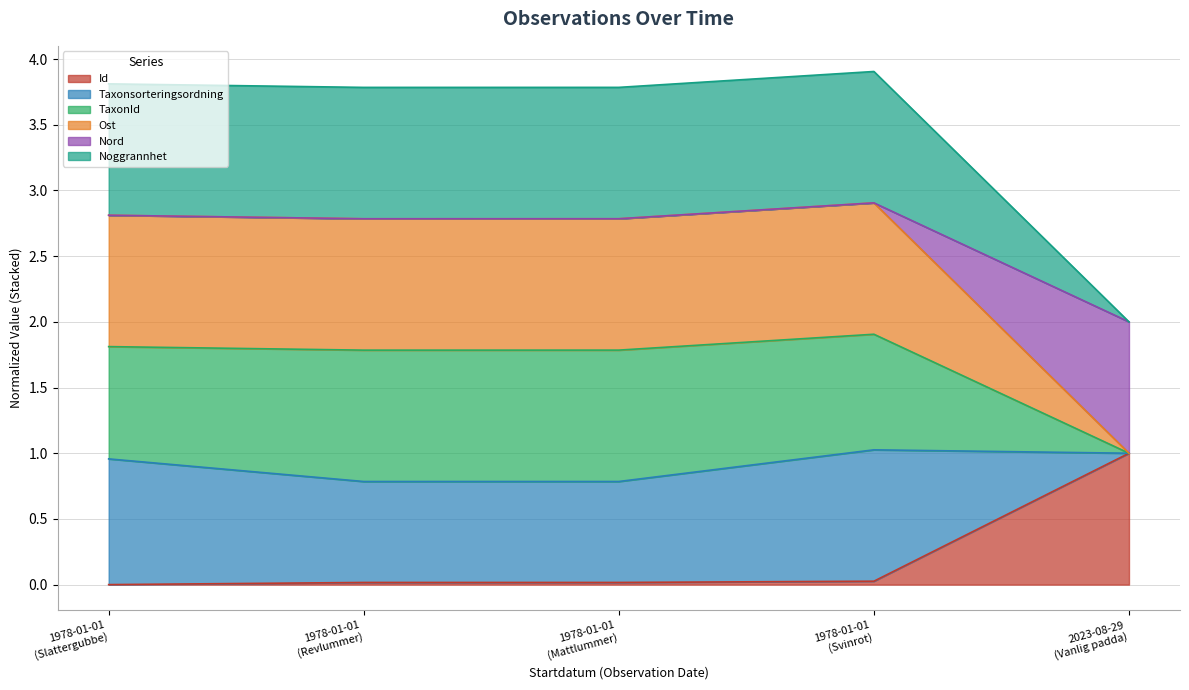

What is the label of the 2nd point from the left?

1978-01-01 (Revlummer)